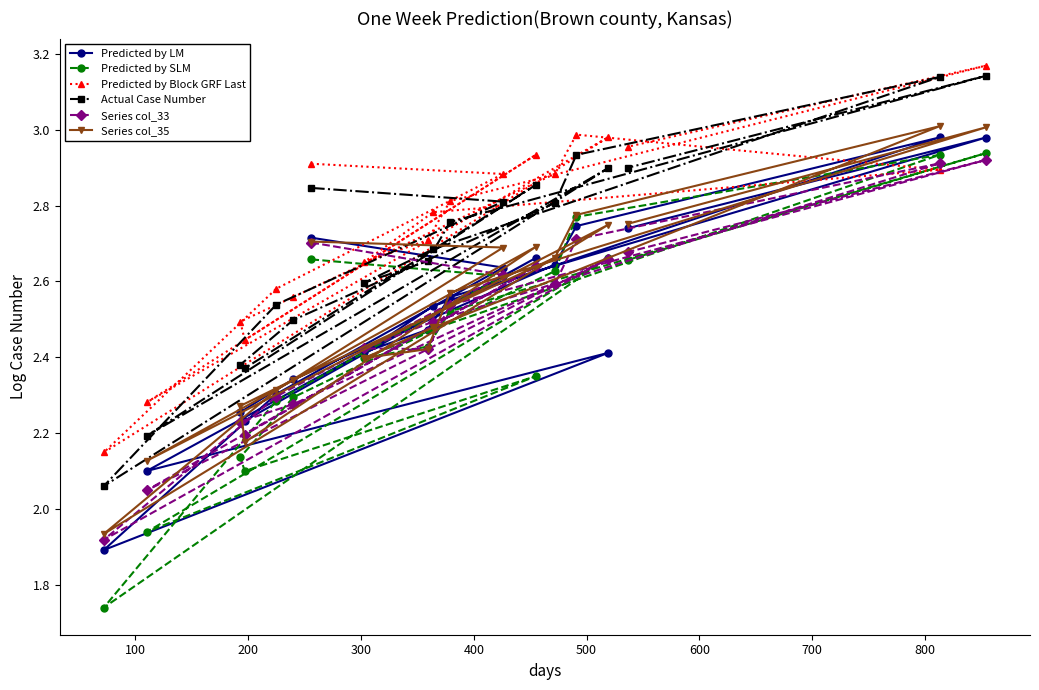

In Series col_35, how many points are higher than both neighbors (excluding endpoints)?

4